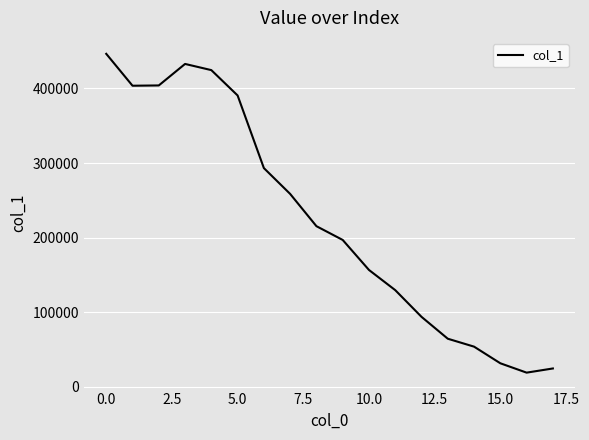

What is the greatest value displayed?

446349